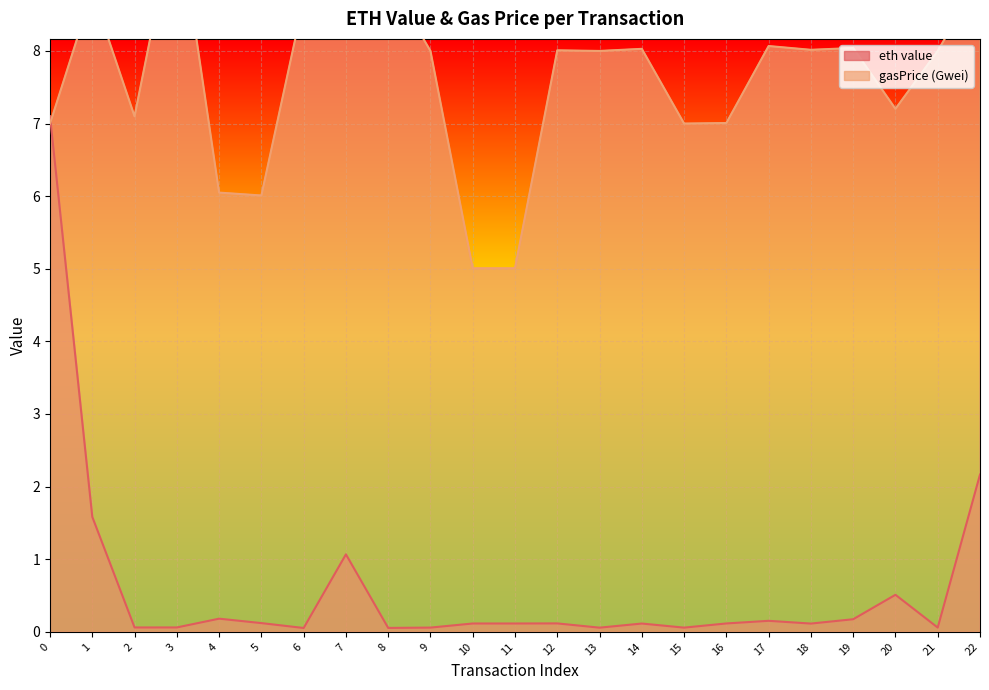

What is the sum of the eth value values at 20 and 10?

0.6